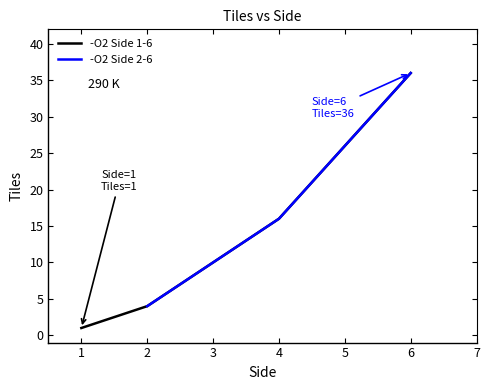

What is the change in value from 6 to 2?

-32